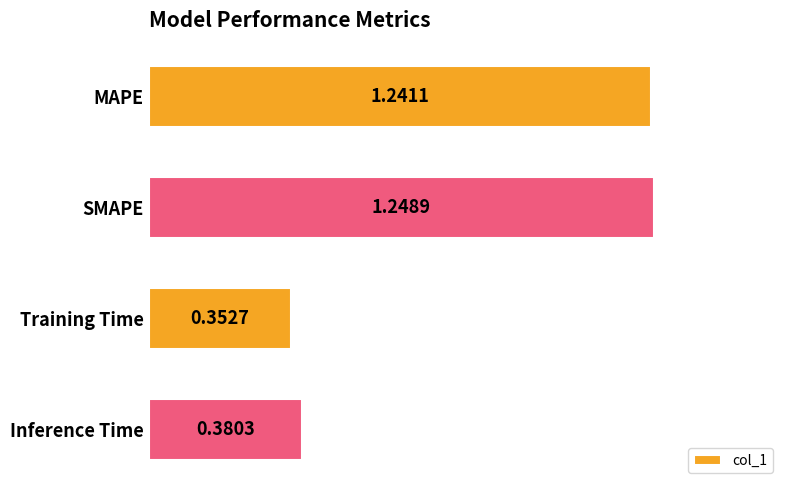

List the labels in order of value, smallest first.

Training Time, Inference Time, MAPE, SMAPE